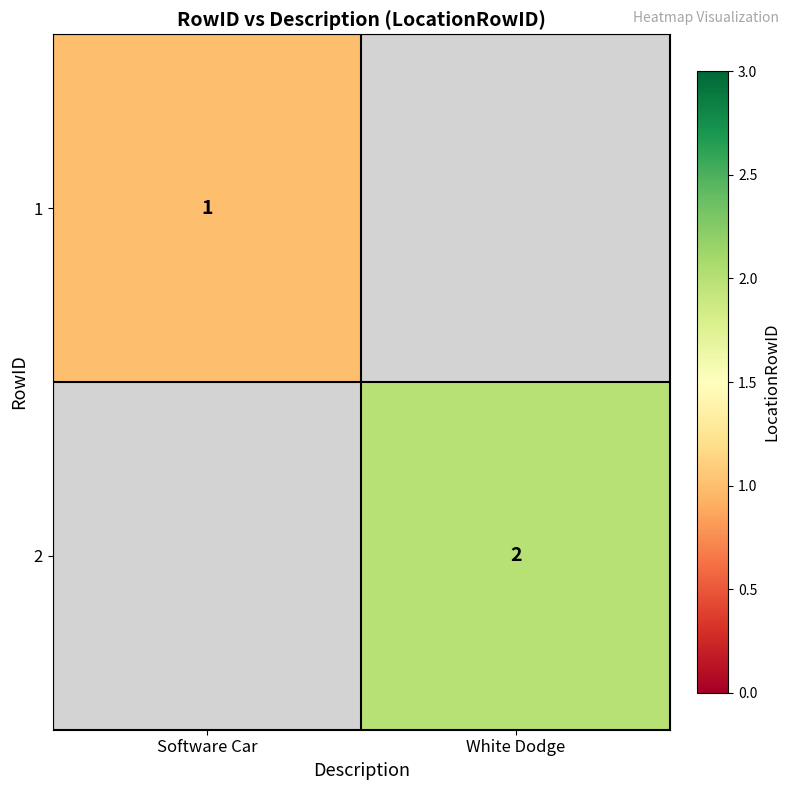

Is it true that 2 equals 3 at White Dodge?

False